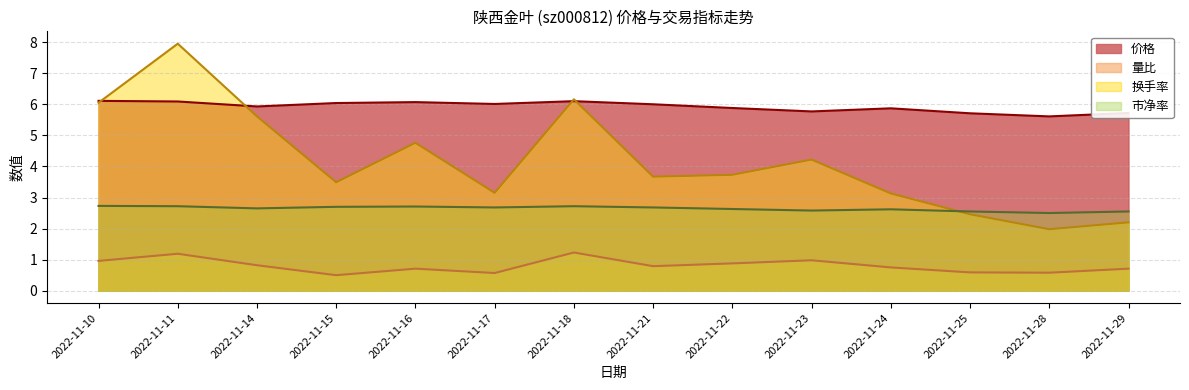

True or false: 换手率 and 量比 intersect in this chart.

False